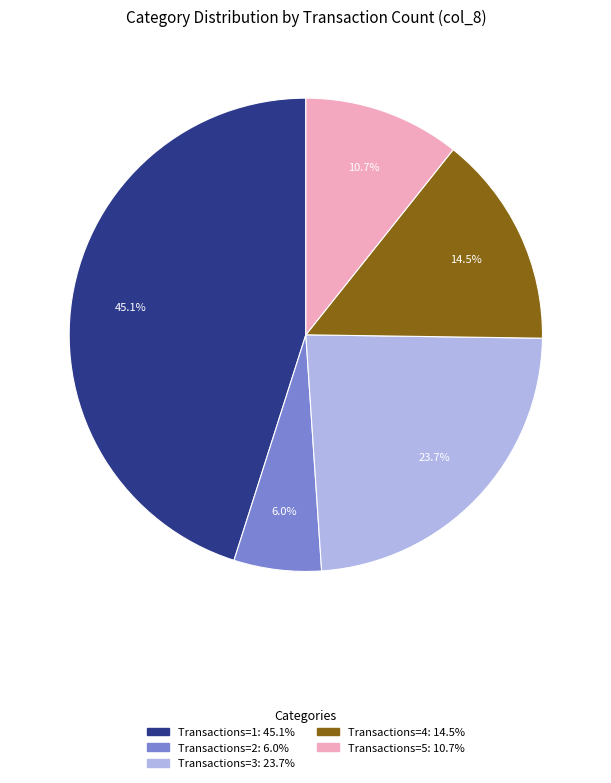

How many slices are in this pie chart?

5